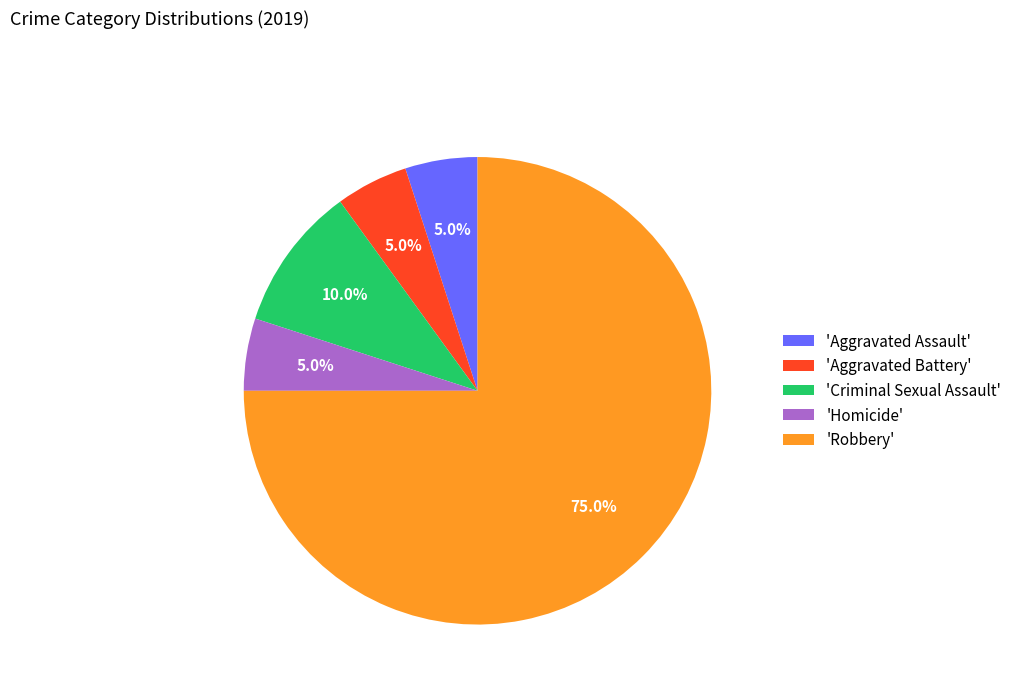

Count the number of slices in the pie.

5